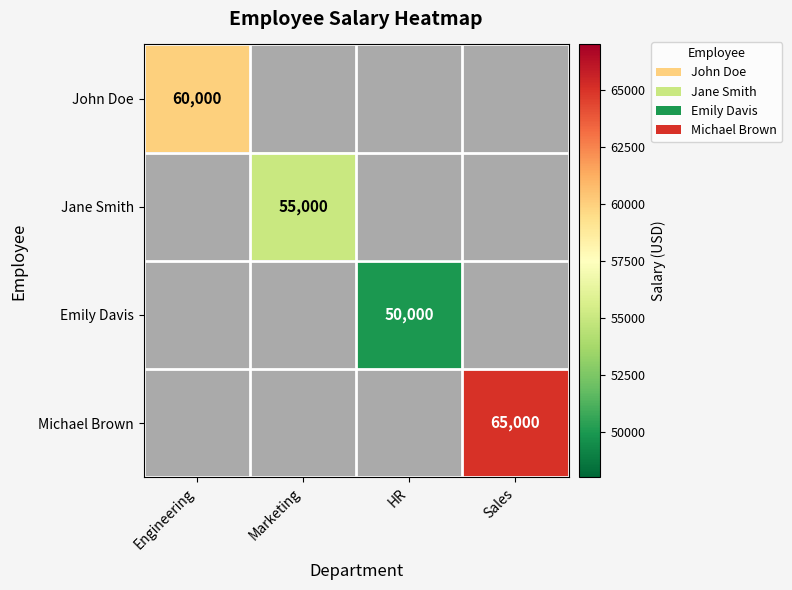

At which category does the chart reach its peak across all series?

Sales